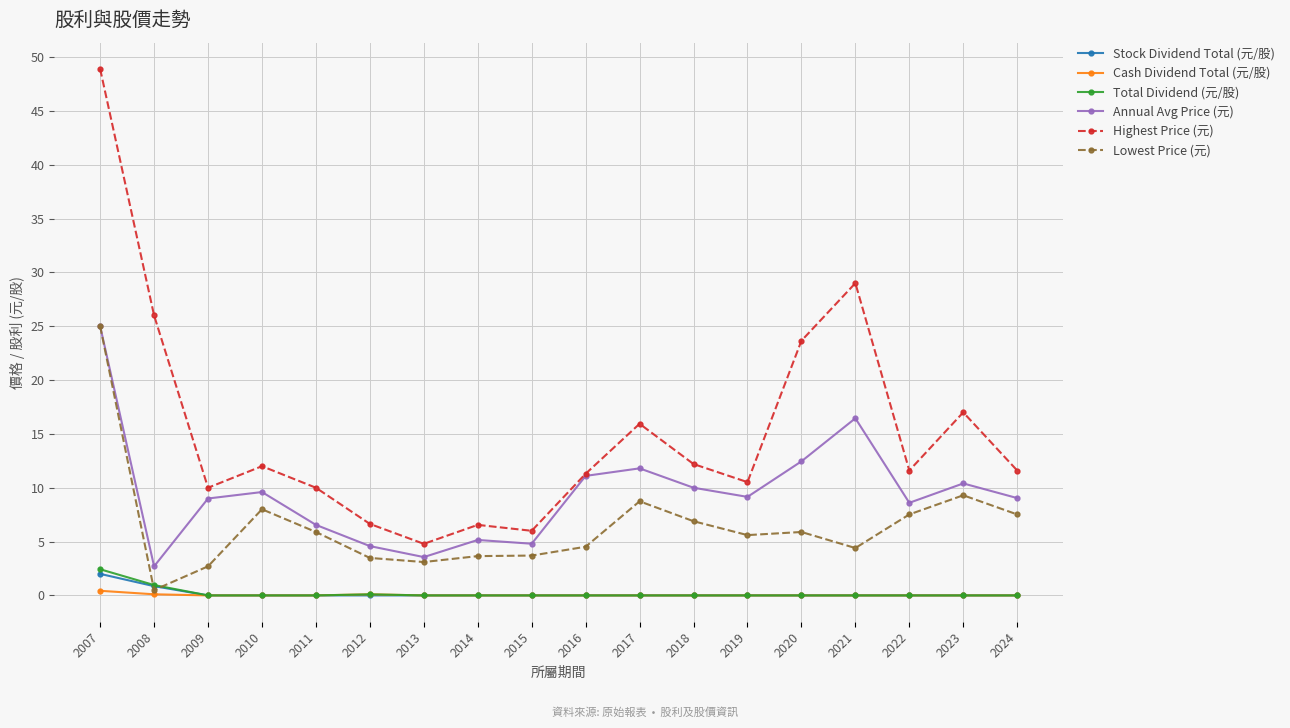

Which category has the highest value across all series?

2007